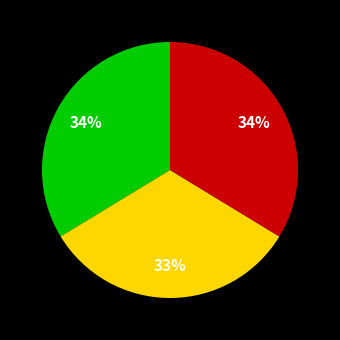

Is there any slice that represents more than half of the pie?

No